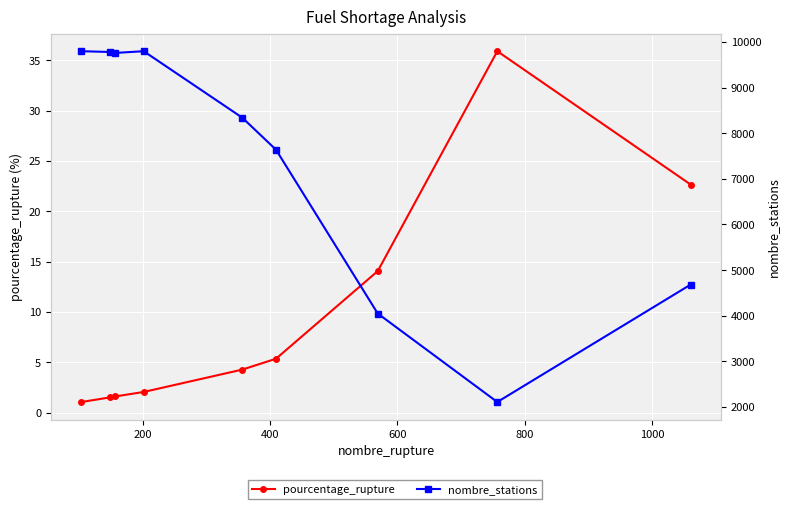

Reading left to right, list all the values displayed in this chart.

pourcentage_rupture: 1.1	1.5	1.6	2.0	4.3	5.3	14.1	35.9	22.7
nombre_stations: 9798.0	9781.0	9760.0	9798.0	8341.0	7639.0	4048.0	2108.0	4682.0